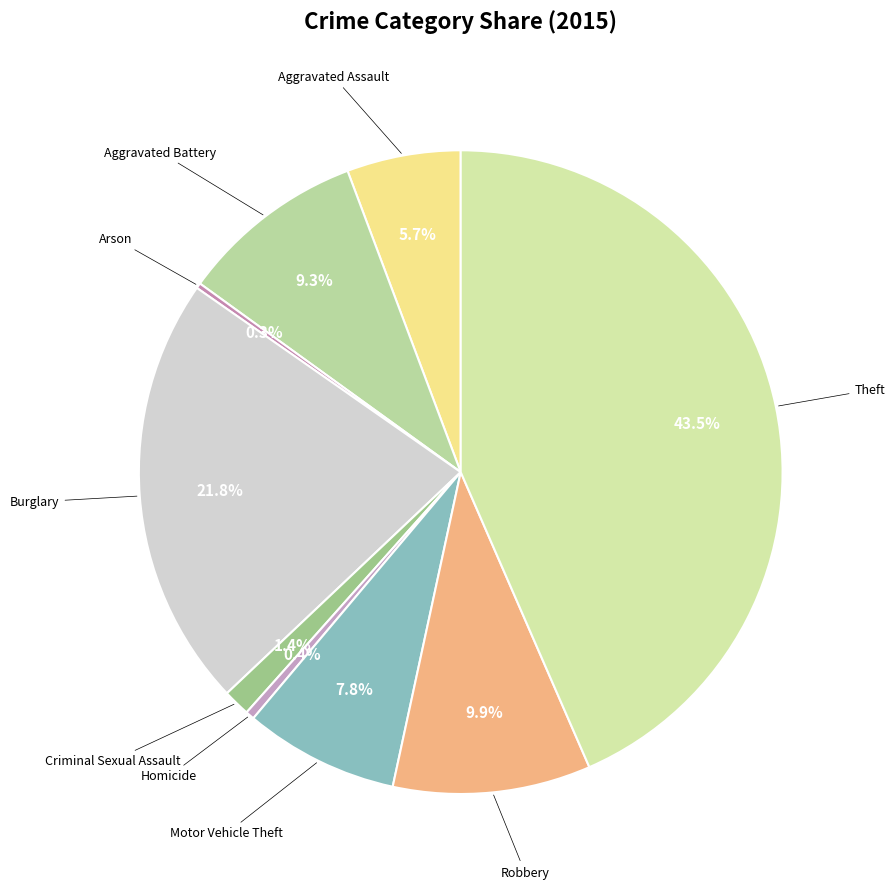

Which slice is the largest?

Theft